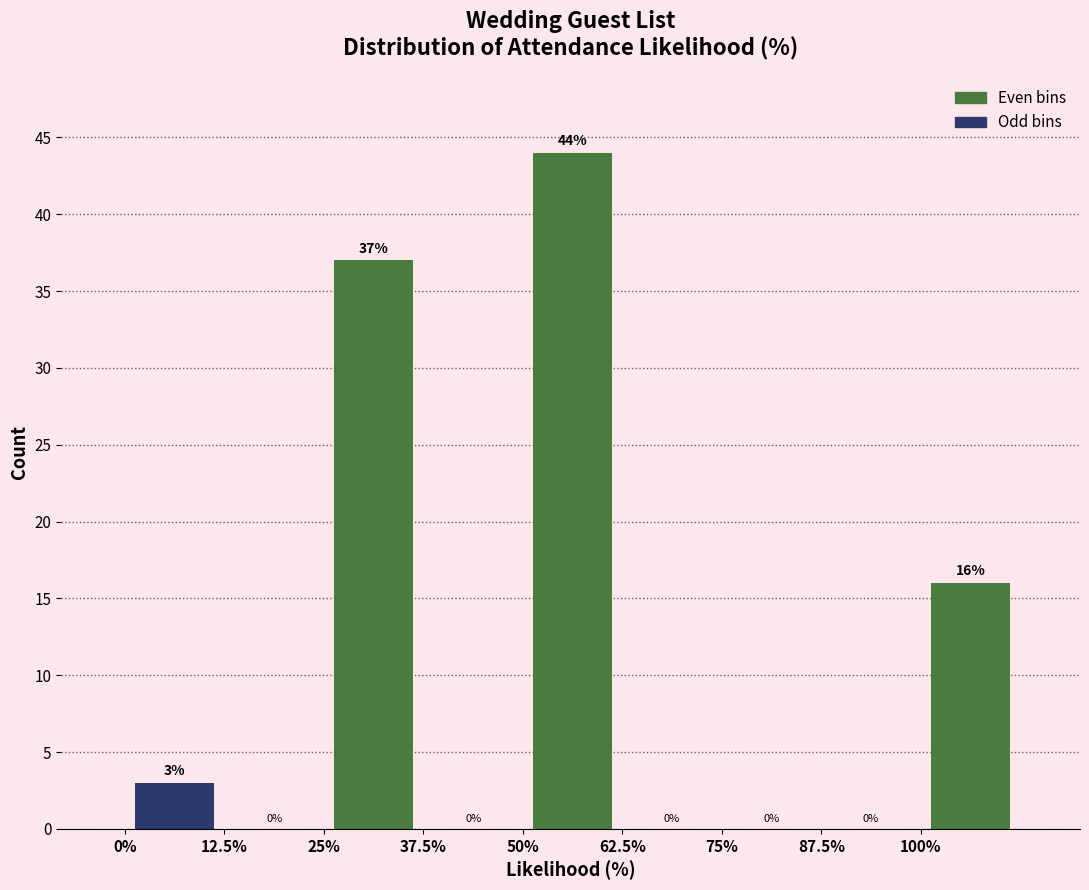

Reading left to right, list every bar in this chart as the range it spans on the x-axis followed by its height. The bar edges are not printed on the chart, so give them approximately, as read against the axis.

0.0 to 12.5: 3
12.5 to 25.0: 0
25.0 to 37.5: 37
37.5 to 50.0: 0
50.0 to 62.5: 44
62.5 to 75.0: 0
75.0 to 87.5: 0
87.5 to 100.0: 0
100.0 to 112.5: 16